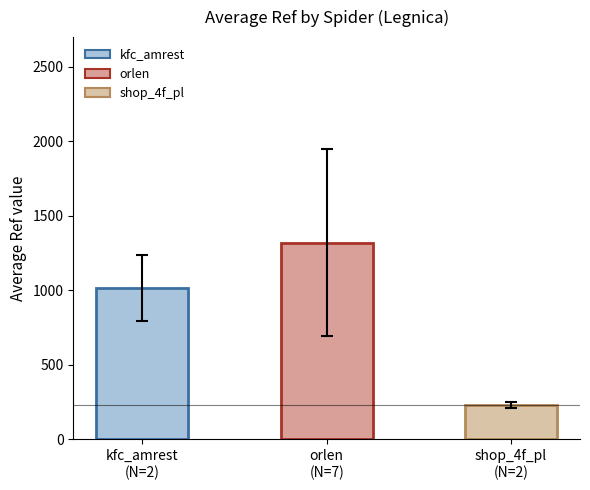

What is the ratio of the value at orlen
(N=7) to the value at kfc_amrest
(N=2)?

1.3